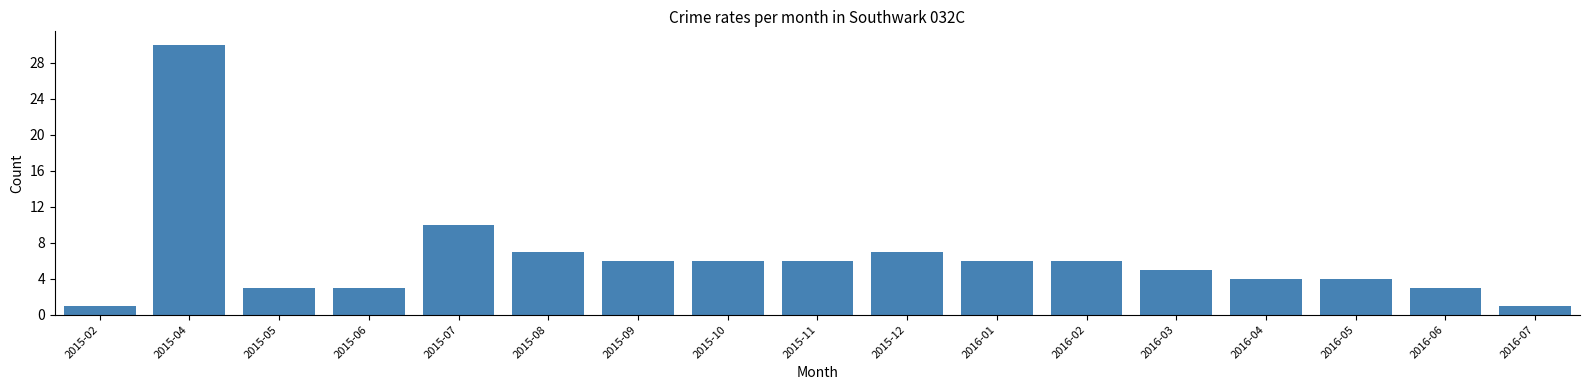

Reading left to right, what are all the values shown in this chart?

1	30	3	3	10	7	6	6	6	7	6	6	5	4	4	3	1